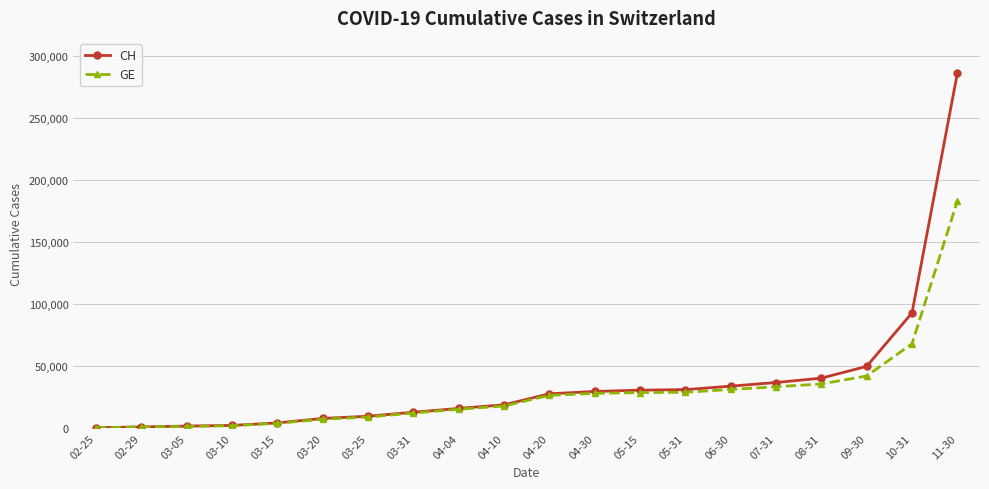

What is the sum of the GE values at 03-31 and 08-31?

47871